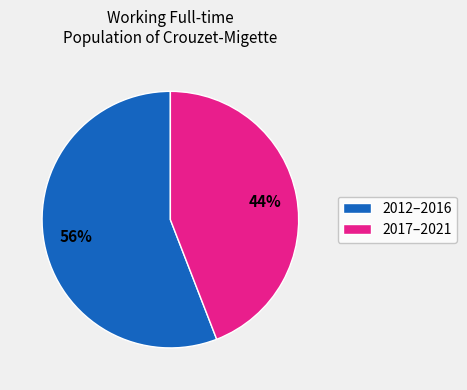

Is there a majority slice in this chart?

Yes